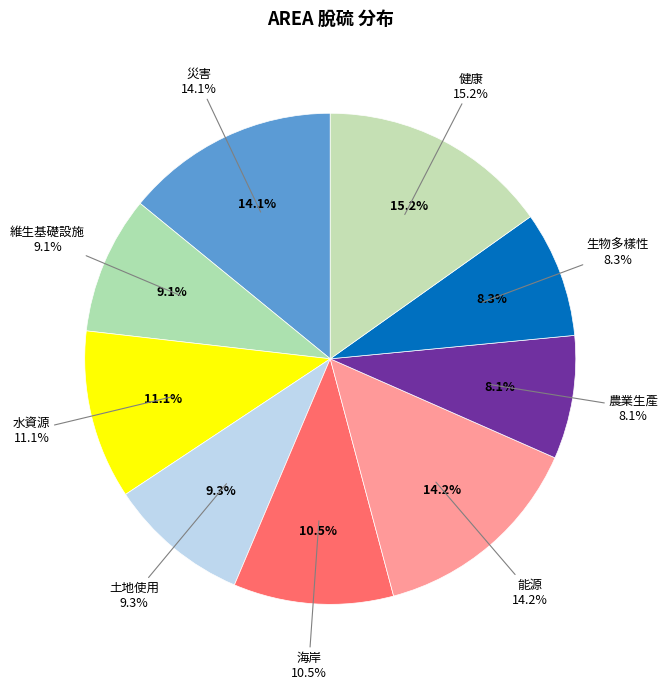

How many slices are in this pie chart?

9